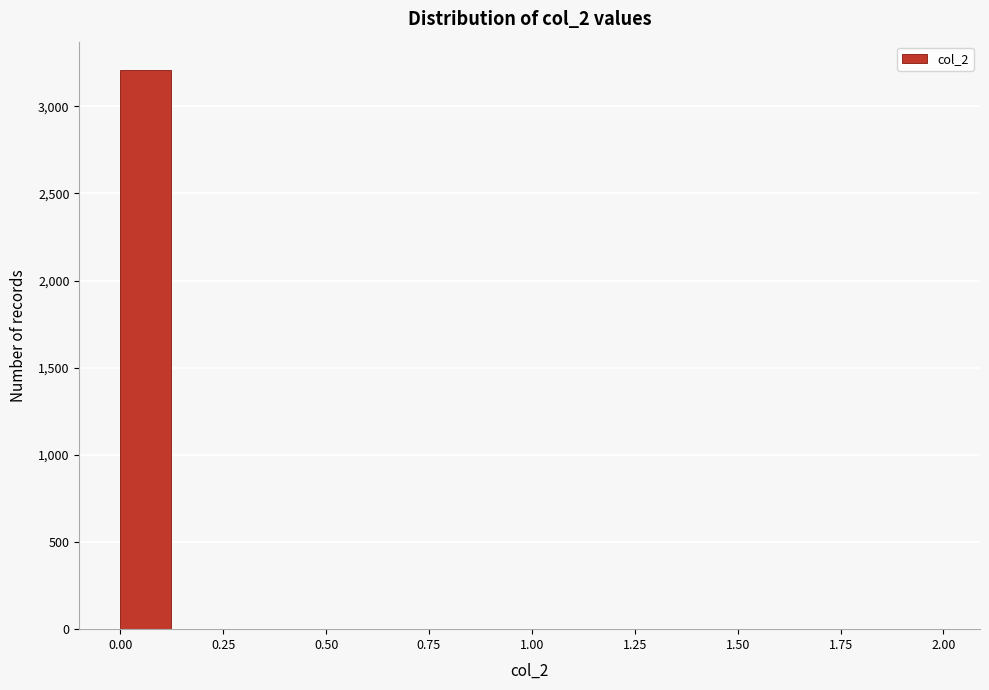

Read against the x-axis, roughly where is the centre of the tallest bar?

0.05